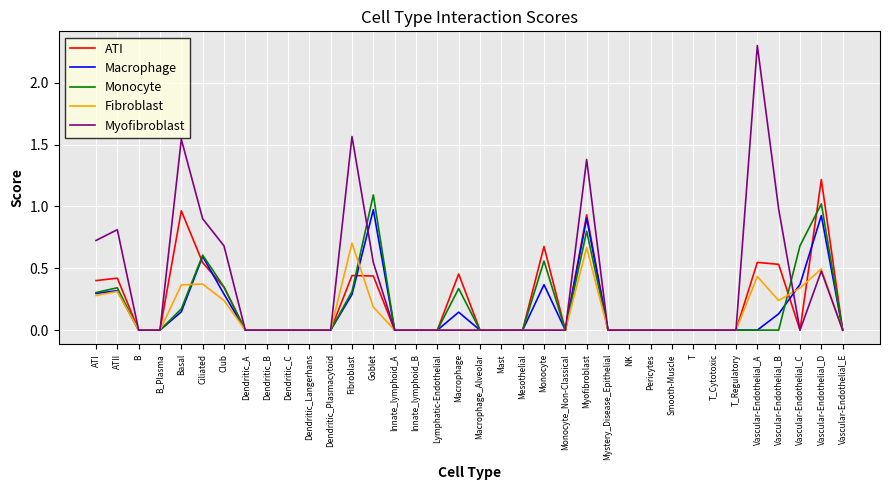

At which category is the sum across all series the highest?

Myofibroblast